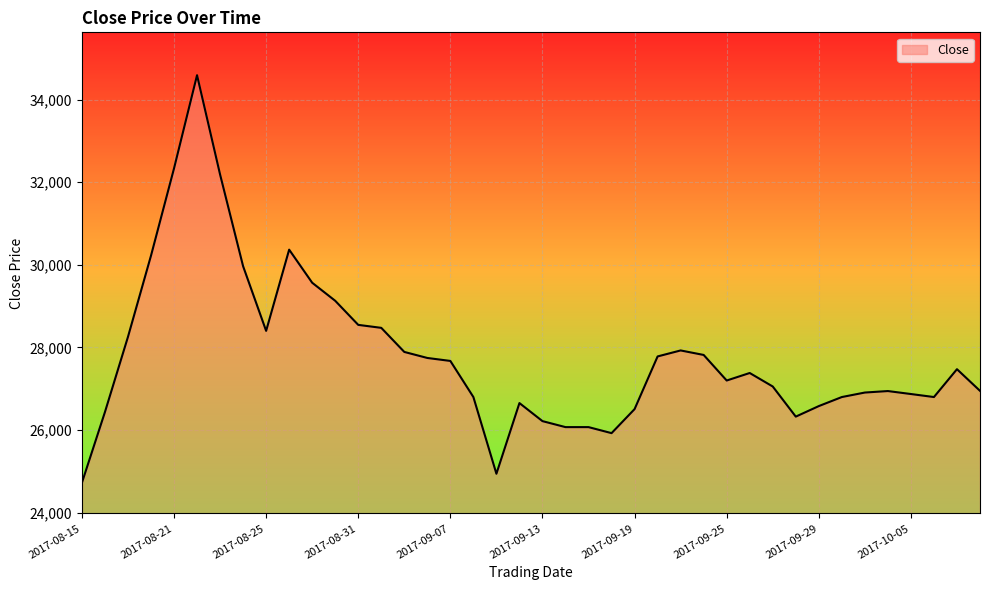

What is the maximum value shown in the chart?

34589